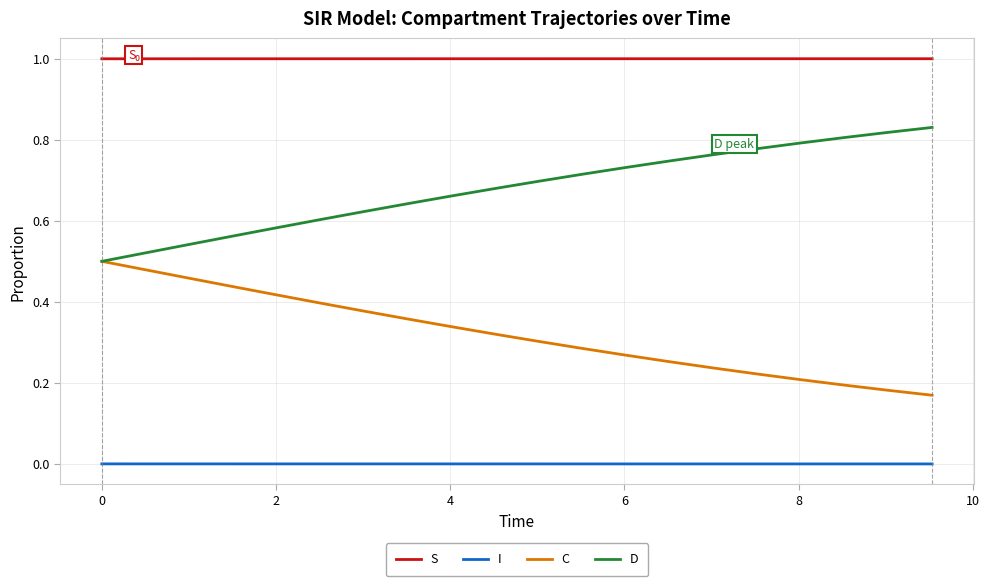

Does the chart have visible grid lines?

Yes